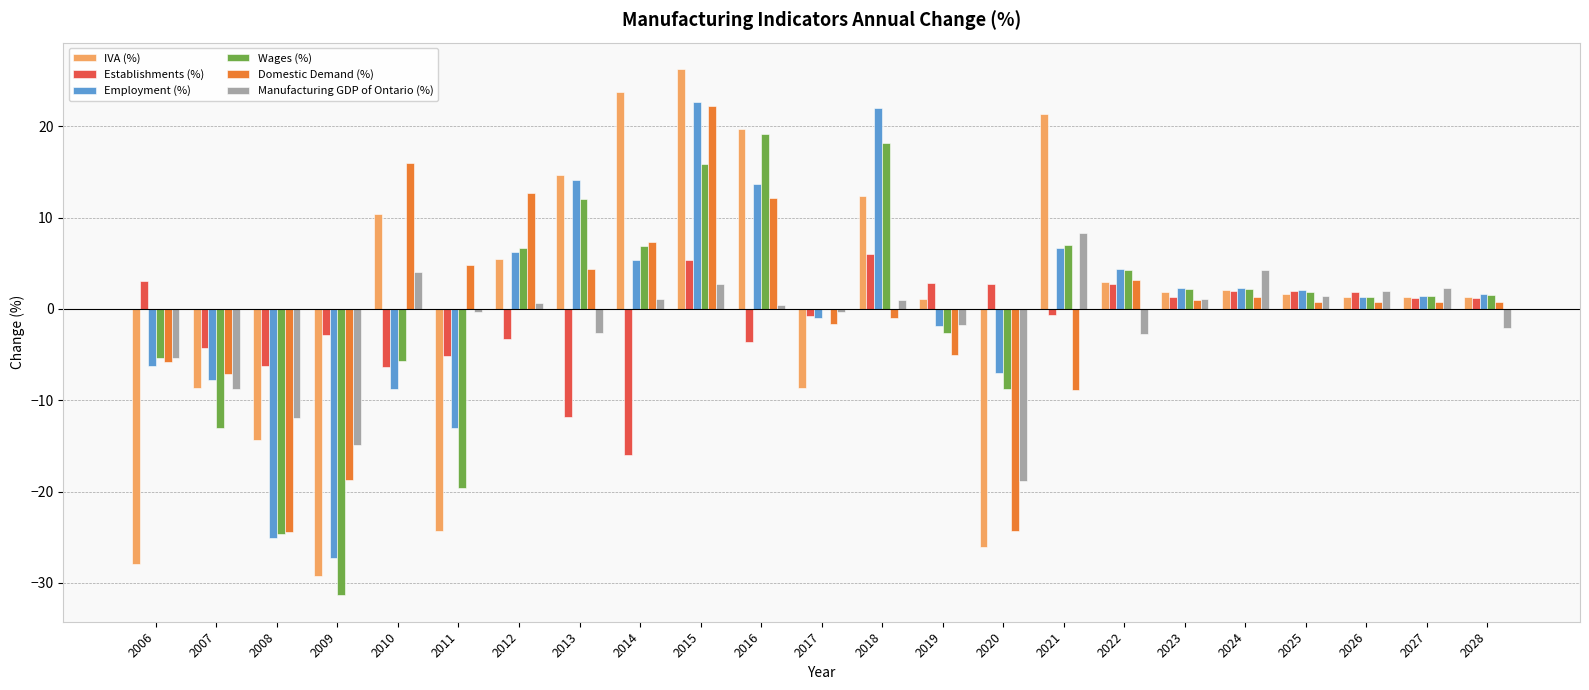

Between 2021 and 2027, which series saw the biggest shift?

IVA (%)